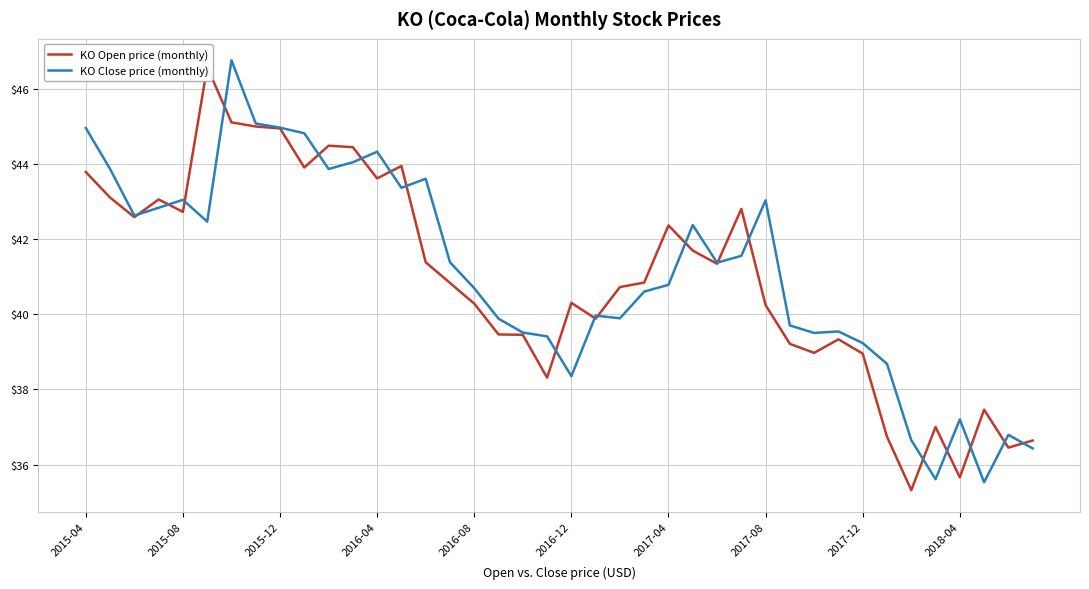

What is the smallest value displayed?

35.3